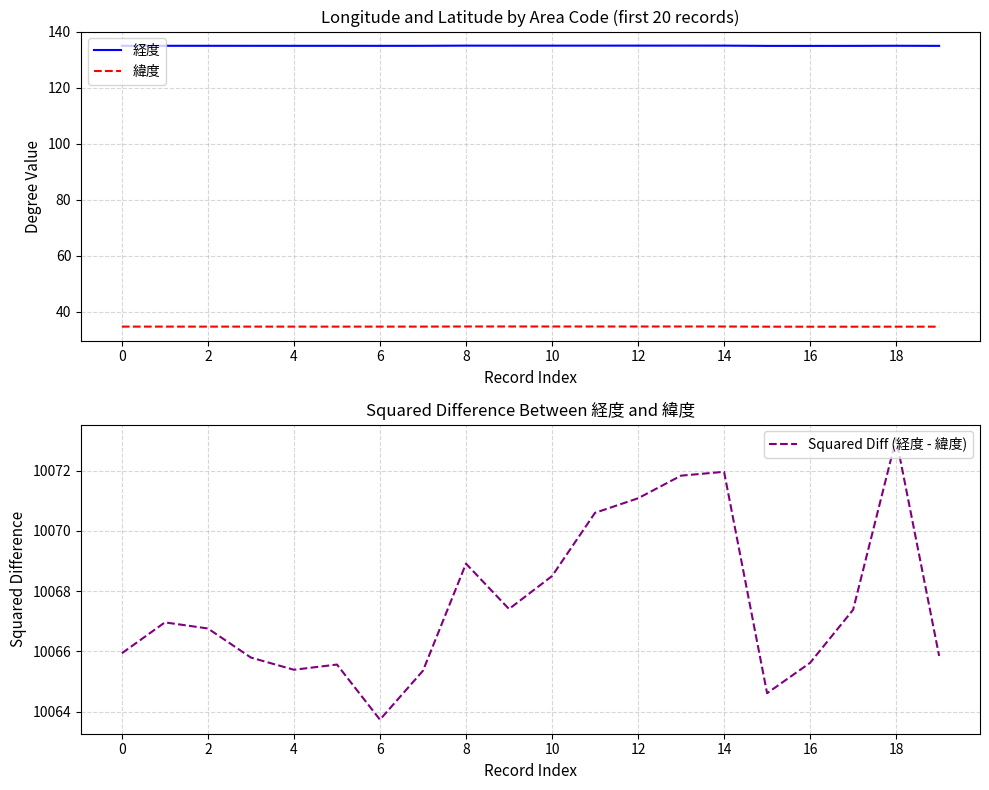

Reading left to right, extract all data points from this chart.

経度: 135.0	135.0	135.0	135.0	135.0	135.0	135.0	135.0	135.1	135.1	135.1	135.1	135.1	135.1	135.1	135.0	135.0	135.0	135.0	135.0
緯度: 34.7	34.7	34.7	34.7	34.7	34.7	34.7	34.7	34.7	34.7	34.7	34.7	34.7	34.7	34.7	34.7	34.7	34.7	34.7	34.7
Squared Diff (経度 - 緯度): 10065.9	10067.0	10066.8	10065.8	10065.4	10065.6	10063.7	10065.4	10068.9	10067.4	10068.5	10070.6	10071.1	10071.8	10072.0	10064.6	10065.6	10067.4	10073.1	10065.9